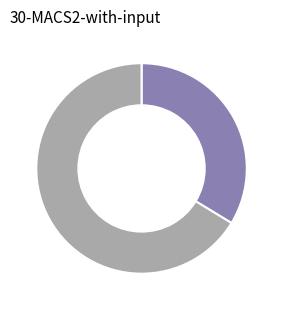

Does any single category account for the majority?

Yes